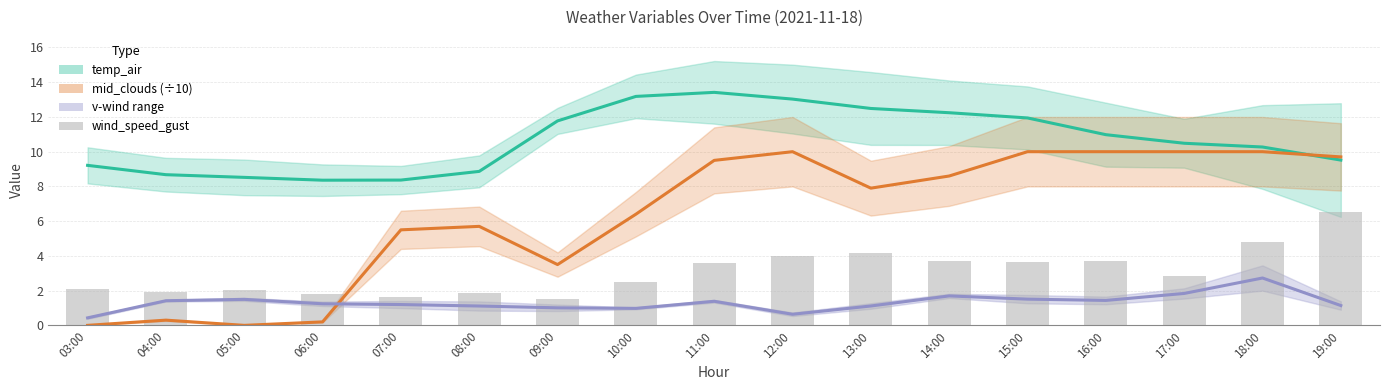

What is the label of the 2nd bar from the right?

18:00